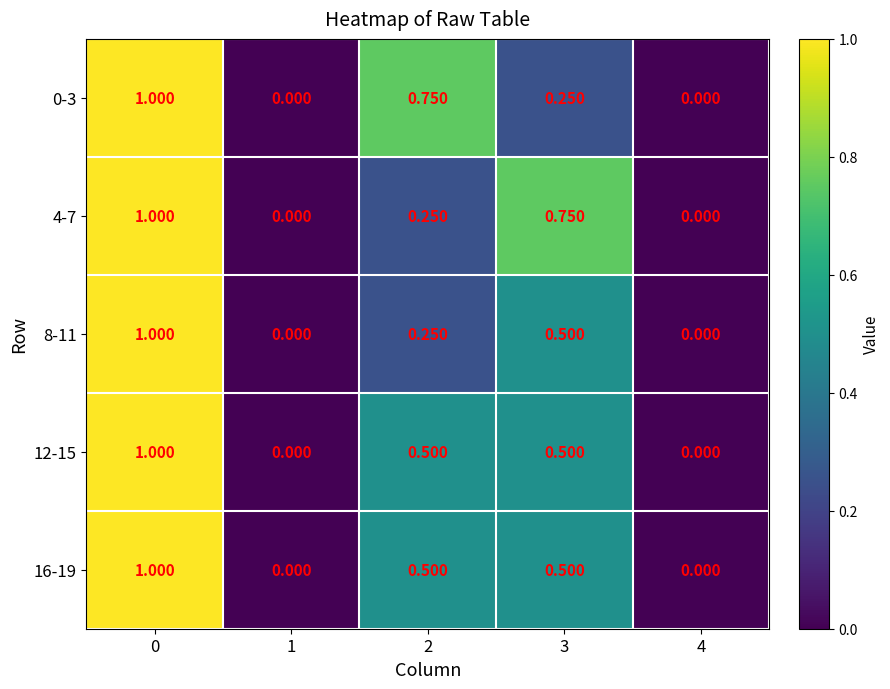

Is the value of 16-19 at 2 greater than the value of 8-11 at 2?

Yes